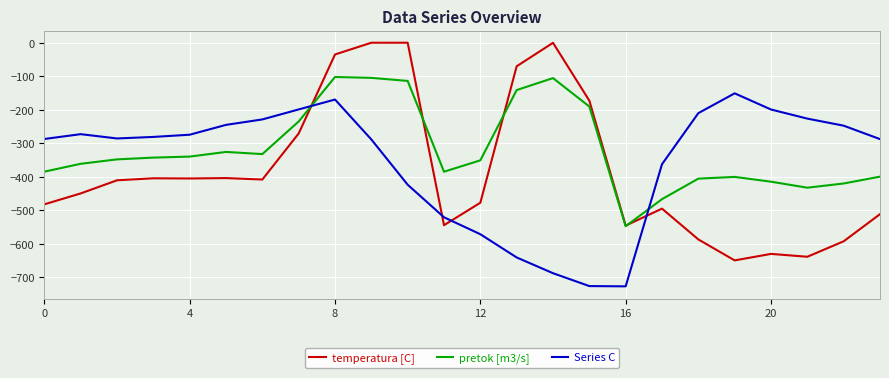

Which series has the largest total across all categories?

pretok [m3/s]